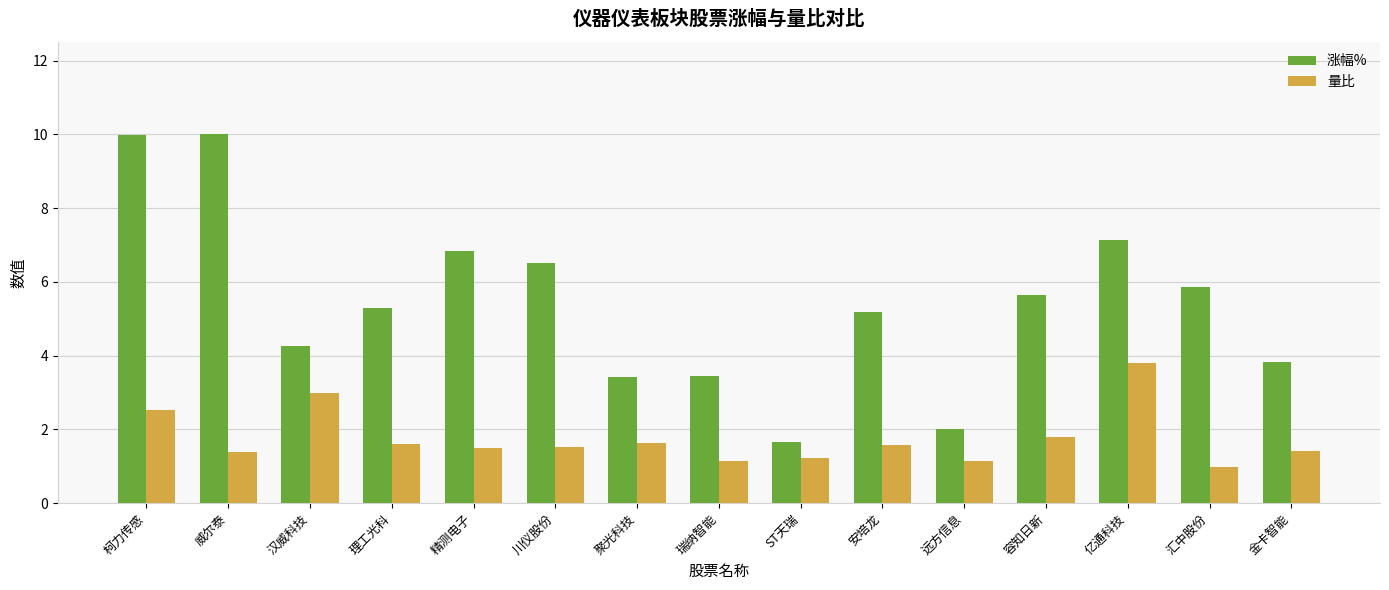

How many bars are there in total?

30